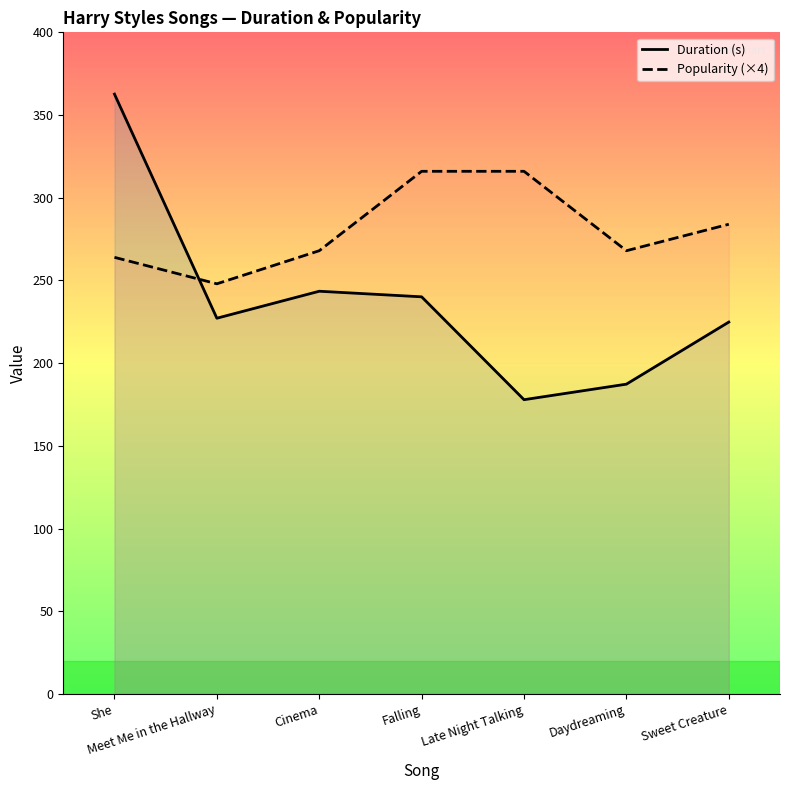

What is the maximum value shown in the chart?

362.7